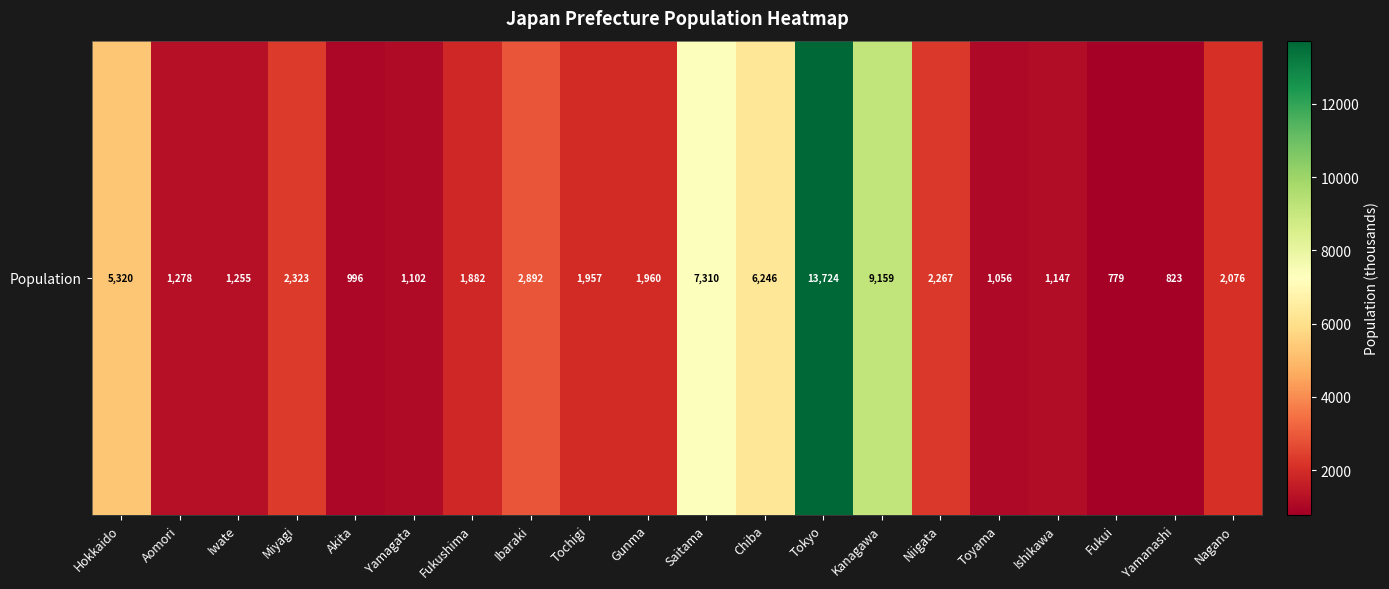

Approximately how many times larger is the value at Chiba compared to Miyagi?

2.7